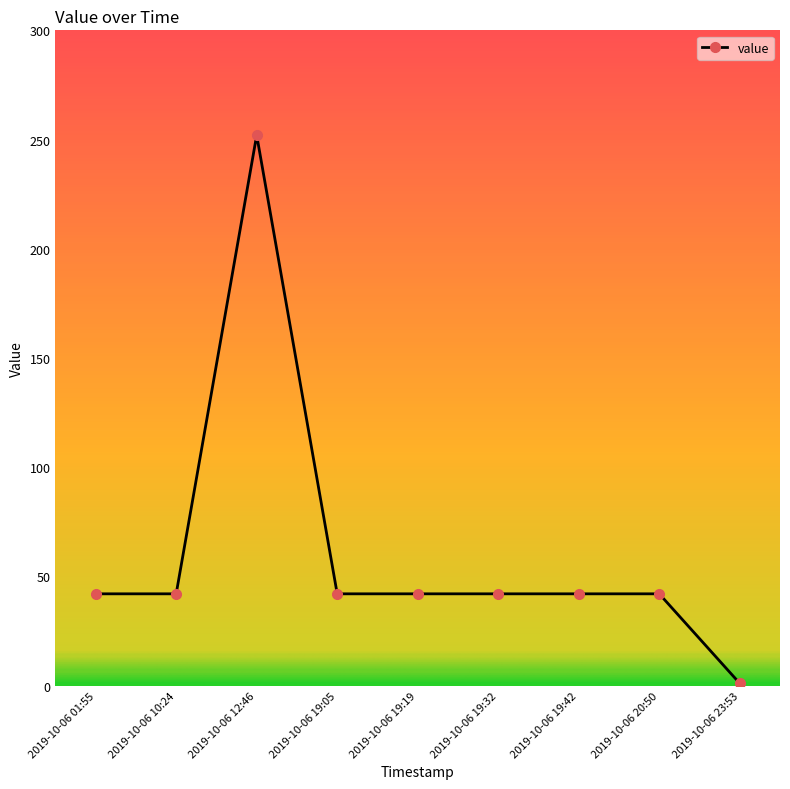

Reading left to right, what are all the values shown in this chart?

42	42	252	42	42	42	42	42	1